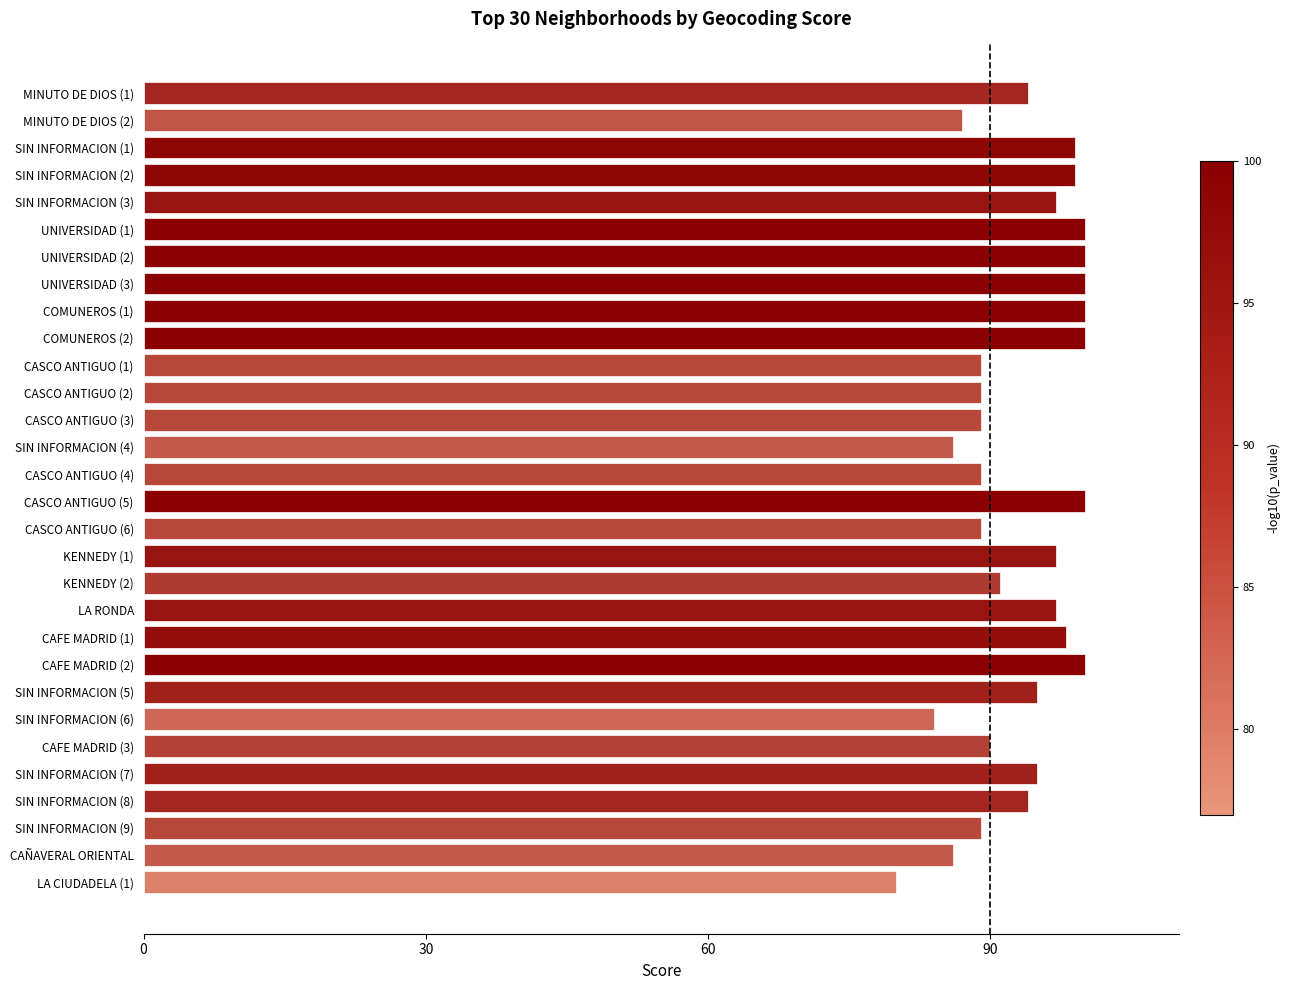

What is the difference between the second highest and second lowest values?

16